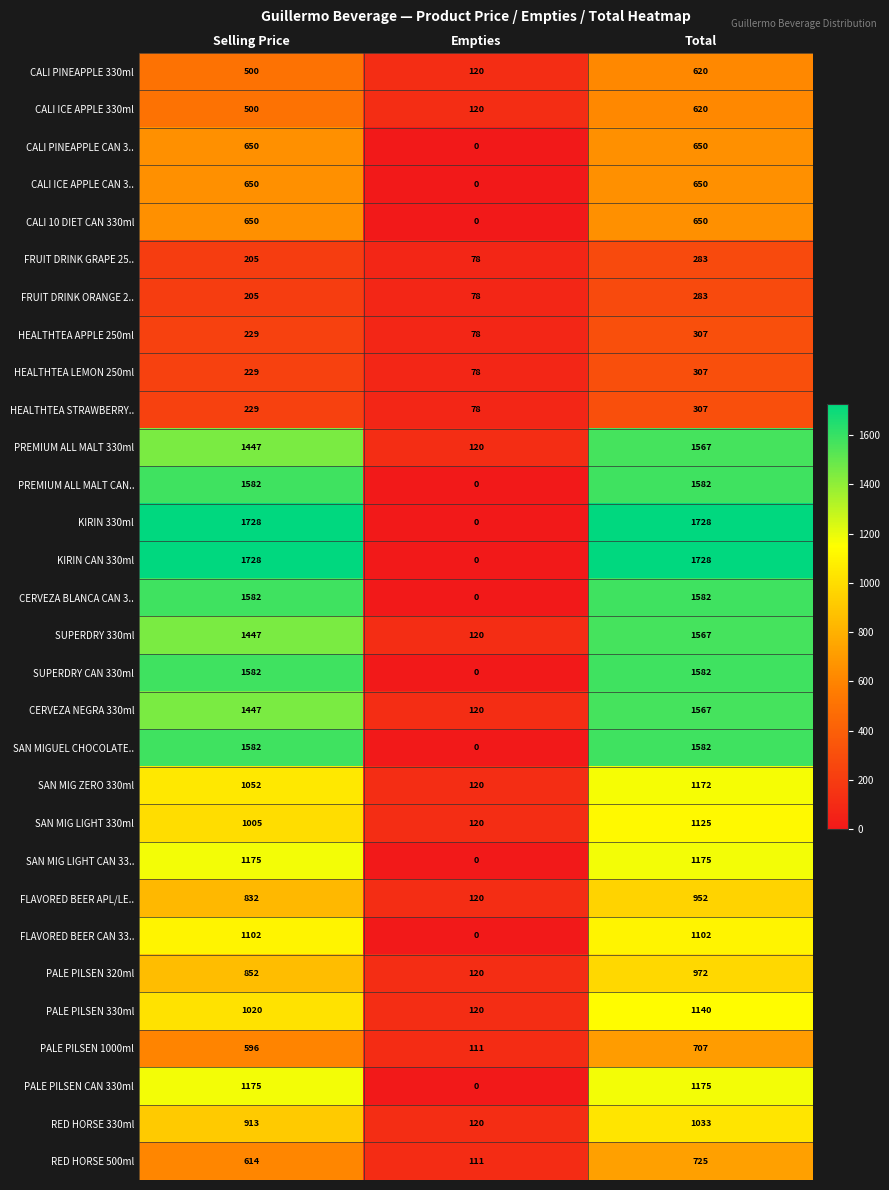

What is the difference between the CALI PINEAPPLE 330ml values at Empties and Total?

500